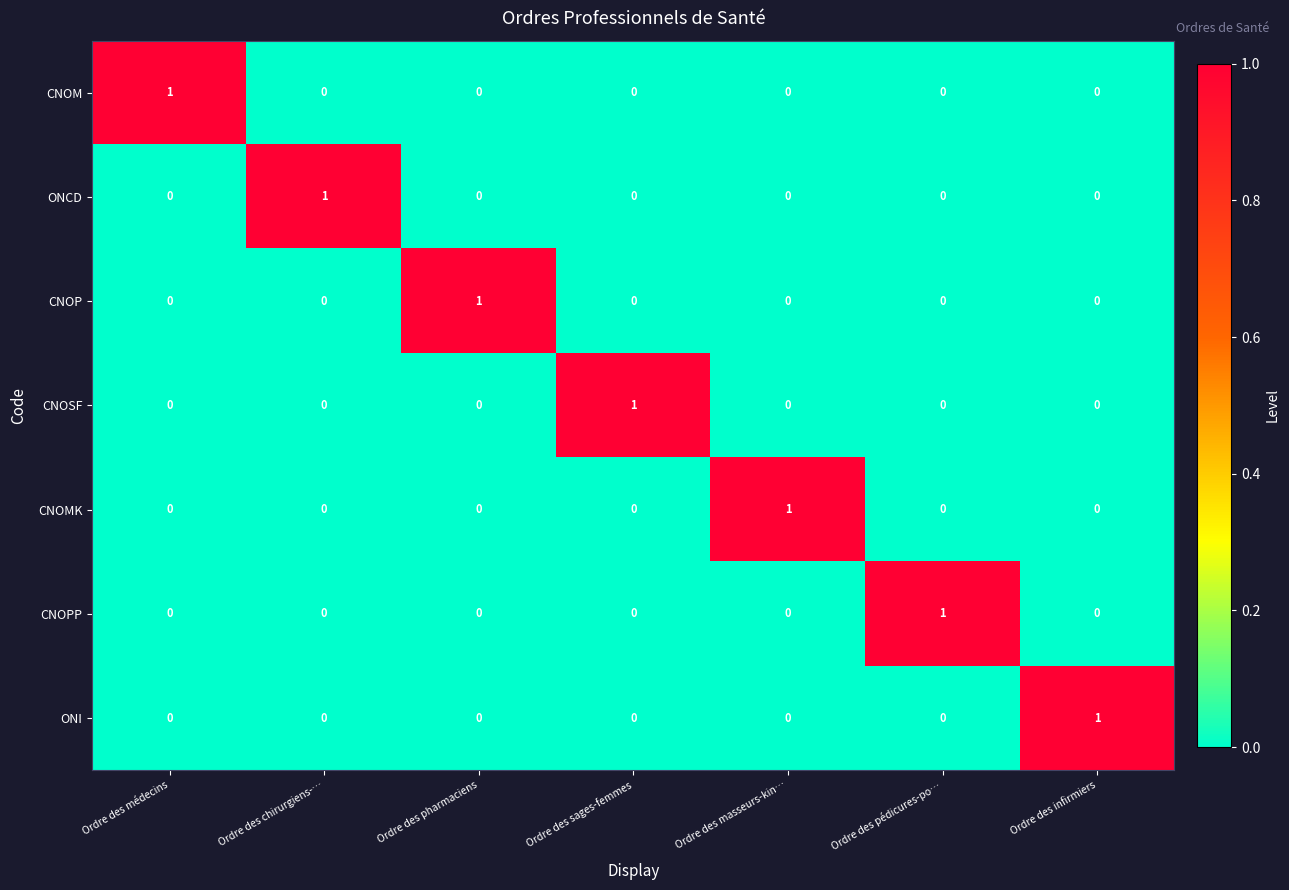

At how many categories does at least one series exceed 0?

7